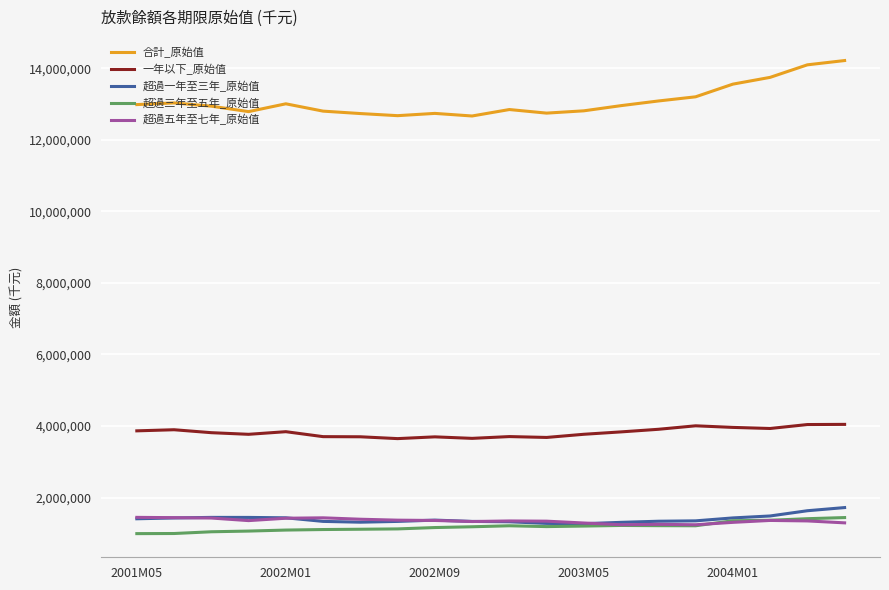

Which series has the largest total across all categories?

合計_原始值